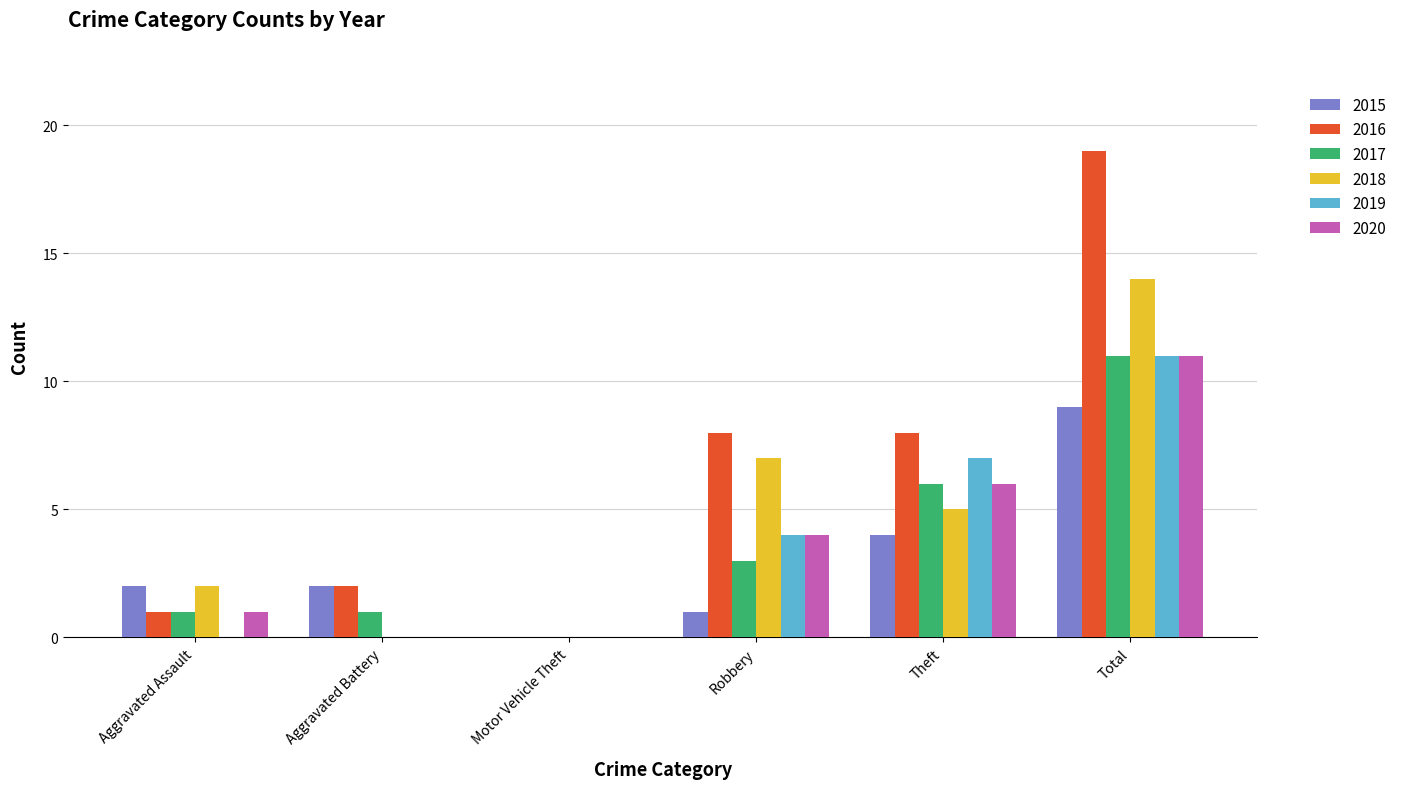

Does the chart contain stacked bars?

No